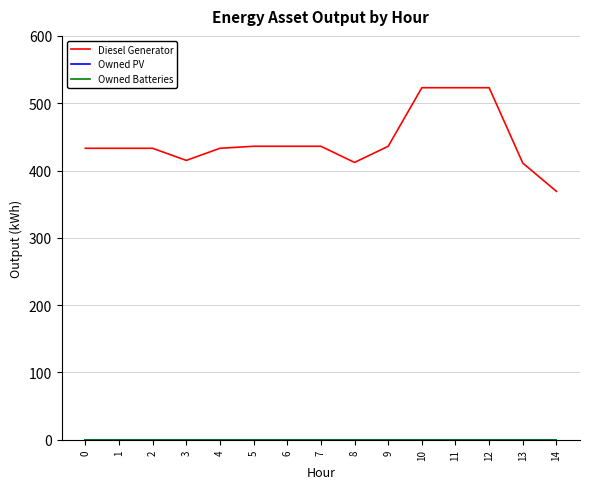

Does the chart display data point markers on the line(s)?

No